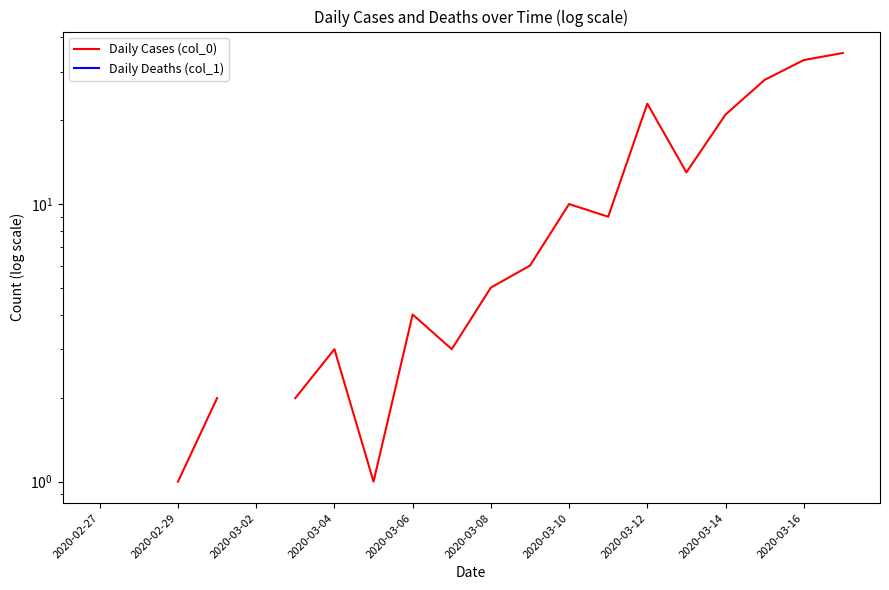

True or false: Daily Deaths (col_1) and Daily Cases (col_0) intersect in this chart.

False